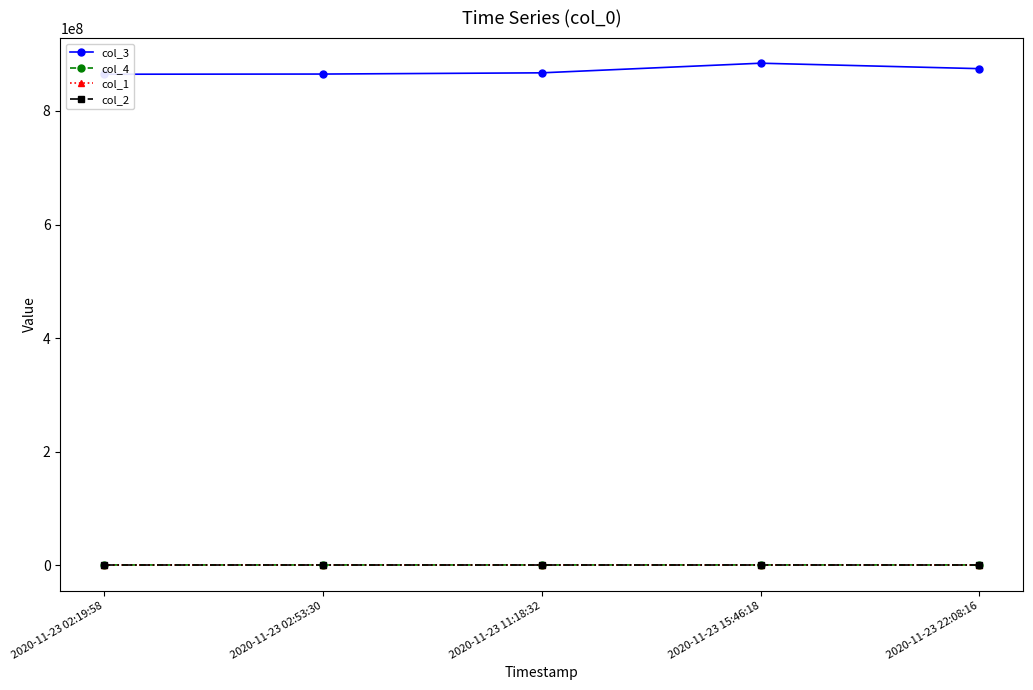

What is the average value of the col_2 series?

16